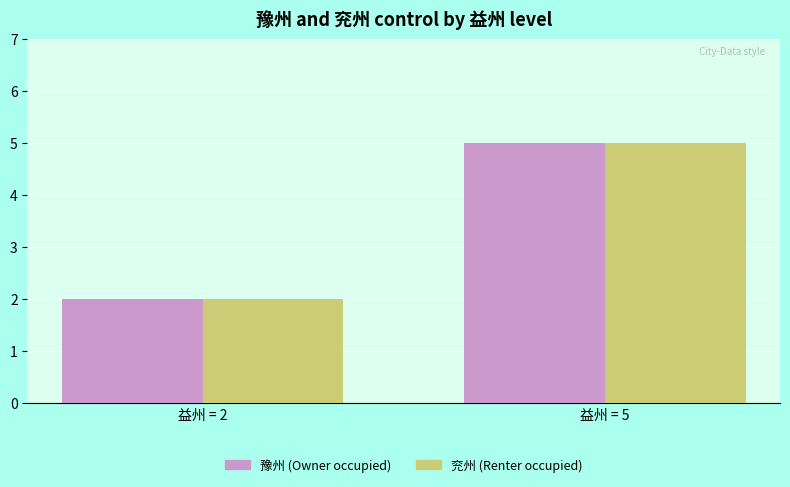

How many groups of bars are there?

2